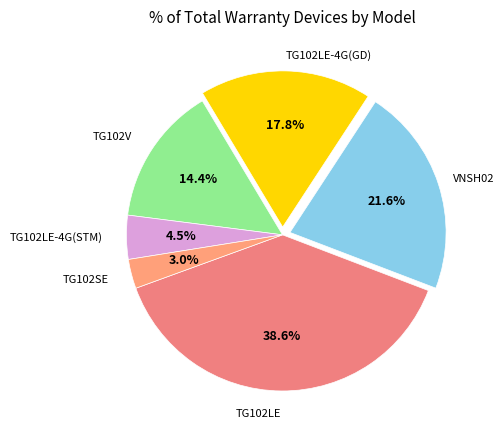

Count the number of slices in the pie.

6